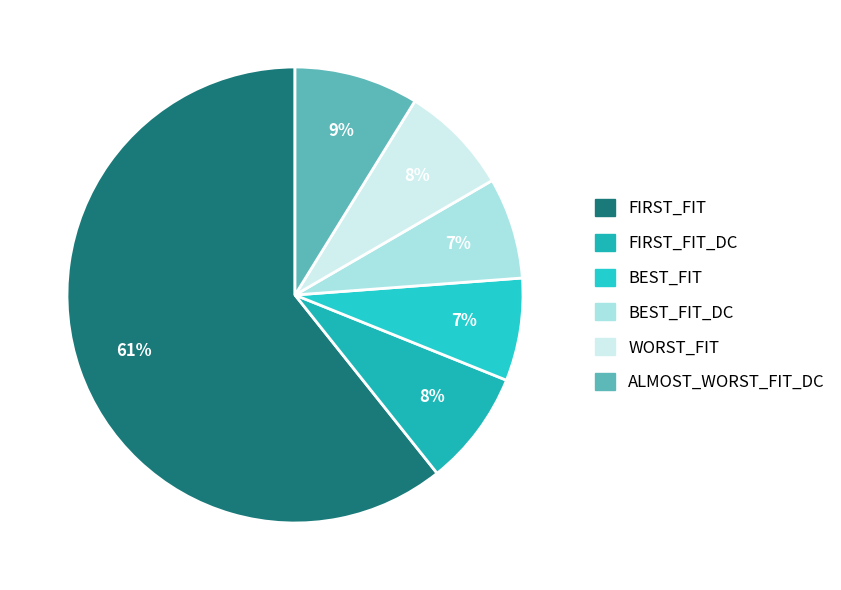

What is the largest slice in the pie chart?

FIRST_FIT